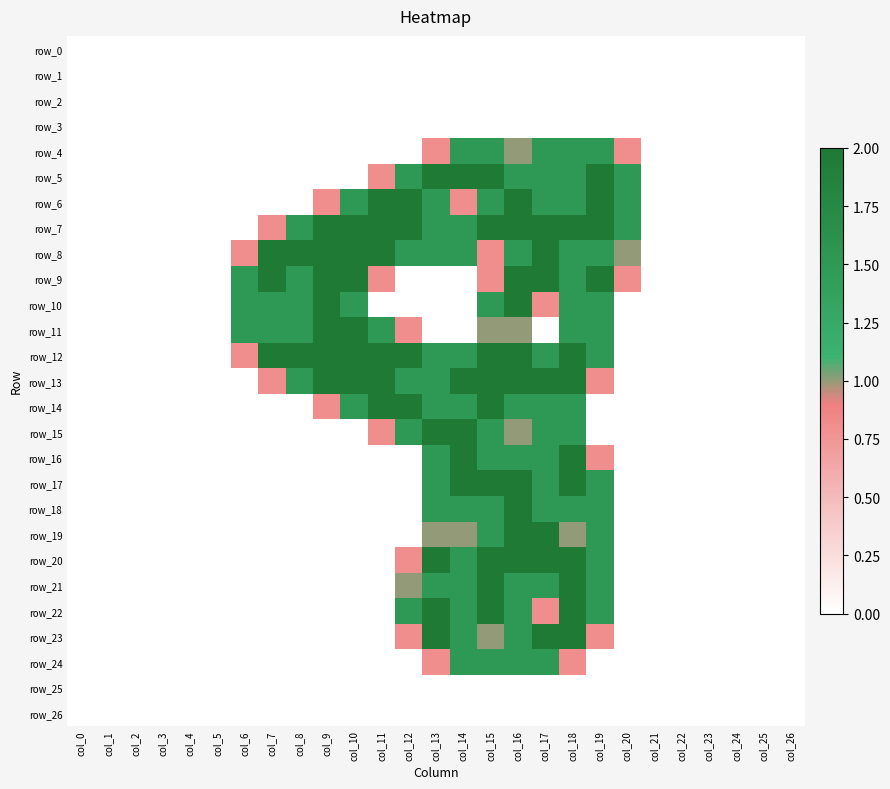

Reading left to right, transcribe all the data shown in this chart.

row_0: col_0=0.0	col_1=0.0	col_2=0.0	col_3=0.0	col_4=0.0	col_5=0.0	col_6=0.0	col_7=0.0	col_8=0.0	col_9=0.0	col_10=0.0	col_11=0.0	col_12=0.0	col_13=0.0	col_14=0.0	col_15=0.0	col_16=0.0	col_17=0.0	col_18=0.0	col_19=0.0	col_20=0.0	col_21=0.0	col_22=0.0	col_23=0.0	col_24=0.0	col_25=0.0	col_26=0.0
row_1: col_0=0.0	col_1=0.0	col_2=0.0	col_3=0.0	col_4=0.0	col_5=0.0	col_6=0.0	col_7=0.0	col_8=0.0	col_9=0.0	col_10=0.0	col_11=0.0	col_12=0.0	col_13=0.0	col_14=0.0	col_15=0.0	col_16=0.0	col_17=0.0	col_18=0.0	col_19=0.0	col_20=0.0	col_21=0.0	col_22=0.0	col_23=0.0	col_24=0.0	col_25=0.0	col_26=0.0
row_2: col_0=0.0	col_1=0.0	col_2=0.0	col_3=0.0	col_4=0.0	col_5=0.0	col_6=0.0	col_7=0.0	col_8=0.0	col_9=0.0	col_10=0.0	col_11=0.0	col_12=0.0	col_13=0.0	col_14=0.0	col_15=0.0	col_16=0.0	col_17=0.0	col_18=0.0	col_19=0.0	col_20=0.0	col_21=0.0	col_22=0.0	col_23=0.0	col_24=0.0	col_25=0.0	col_26=0.0
row_3: col_0=0.0	col_1=0.0	col_2=0.0	col_3=0.0	col_4=0.0	col_5=0.0	col_6=0.0	col_7=0.0	col_8=0.0	col_9=0.0	col_10=0.0	col_11=0.0	col_12=0.0	col_13=0.0	col_14=0.0	col_15=0.0	col_16=0.0	col_17=0.0	col_18=0.0	col_19=0.0	col_20=0.0	col_21=0.0	col_22=0.0	col_23=0.0	col_24=0.0	col_25=0.0	col_26=0.0
row_4: col_0=0.0	col_1=0.0	col_2=0.0	col_3=0.0	col_4=0.0	col_5=0.0	col_6=0.0	col_7=0.0	col_8=0.0	col_9=0.0	col_10=0.0	col_11=0.0	col_12=0.0	col_13=0.8	col_14=1.5	col_15=1.5	col_16=1.0	col_17=1.5	col_18=1.5	col_19=1.5	col_20=0.8	col_21=0.0	col_22=0.0	col_23=0.0	col_24=0.0	col_25=0.0	col_26=0.0
row_5: col_0=0.0	col_1=0.0	col_2=0.0	col_3=0.0	col_4=0.0	col_5=0.0	col_6=0.0	col_7=0.0	col_8=0.0	col_9=0.0	col_10=0.0	col_11=0.8	col_12=1.5	col_13=2.0	col_14=2.0	col_15=2.0	col_16=1.5	col_17=1.5	col_18=1.5	col_19=2.0	col_20=1.5	col_21=0.0	col_22=0.0	col_23=0.0	col_24=0.0	col_25=0.0	col_26=0.0
row_6: col_0=0.0	col_1=0.0	col_2=0.0	col_3=0.0	col_4=0.0	col_5=0.0	col_6=0.0	col_7=0.0	col_8=0.0	col_9=0.8	col_10=1.5	col_11=2.0	col_12=2.0	col_13=1.5	col_14=0.8	col_15=1.5	col_16=2.0	col_17=1.5	col_18=1.5	col_19=2.0	col_20=1.5	col_21=0.0	col_22=0.0	col_23=0.0	col_24=0.0	col_25=0.0	col_26=0.0
row_7: col_0=0.0	col_1=0.0	col_2=0.0	col_3=0.0	col_4=0.0	col_5=0.0	col_6=0.0	col_7=0.8	col_8=1.5	col_9=2.0	col_10=2.0	col_11=2.0	col_12=2.0	col_13=1.5	col_14=1.5	col_15=2.0	col_16=2.0	col_17=2.0	col_18=2.0	col_19=2.0	col_20=1.5	col_21=0.0	col_22=0.0	col_23=0.0	col_24=0.0	col_25=0.0	col_26=0.0
row_8: col_0=0.0	col_1=0.0	col_2=0.0	col_3=0.0	col_4=0.0	col_5=0.0	col_6=0.8	col_7=2.0	col_8=2.0	col_9=2.0	col_10=2.0	col_11=2.0	col_12=1.5	col_13=1.5	col_14=1.5	col_15=0.8	col_16=1.5	col_17=2.0	col_18=1.5	col_19=1.5	col_20=1.0	col_21=0.0	col_22=0.0	col_23=0.0	col_24=0.0	col_25=0.0	col_26=0.0
row_9: col_0=0.0	col_1=0.0	col_2=0.0	col_3=0.0	col_4=0.0	col_5=0.0	col_6=1.5	col_7=2.0	col_8=1.5	col_9=2.0	col_10=2.0	col_11=0.8	col_12=0.0	col_13=0.0	col_14=0.0	col_15=0.8	col_16=2.0	col_17=2.0	col_18=1.5	col_19=2.0	col_20=0.8	col_21=0.0	col_22=0.0	col_23=0.0	col_24=0.0	col_25=0.0	col_26=0.0
row_10: col_0=0.0	col_1=0.0	col_2=0.0	col_3=0.0	col_4=0.0	col_5=0.0	col_6=1.5	col_7=1.5	col_8=1.5	col_9=2.0	col_10=1.5	col_11=0.0	col_12=0.0	col_13=0.0	col_14=0.0	col_15=1.5	col_16=2.0	col_17=0.8	col_18=1.5	col_19=1.5	col_20=0.0	col_21=0.0	col_22=0.0	col_23=0.0	col_24=0.0	col_25=0.0	col_26=0.0
row_11: col_0=0.0	col_1=0.0	col_2=0.0	col_3=0.0	col_4=0.0	col_5=0.0	col_6=1.5	col_7=1.5	col_8=1.5	col_9=2.0	col_10=2.0	col_11=1.5	col_12=0.8	col_13=0.0	col_14=0.0	col_15=1.0	col_16=1.0	col_17=0.0	col_18=1.5	col_19=1.5	col_20=0.0	col_21=0.0	col_22=0.0	col_23=0.0	col_24=0.0	col_25=0.0	col_26=0.0
row_12: col_0=0.0	col_1=0.0	col_2=0.0	col_3=0.0	col_4=0.0	col_5=0.0	col_6=0.8	col_7=2.0	col_8=2.0	col_9=2.0	col_10=2.0	col_11=2.0	col_12=2.0	col_13=1.5	col_14=1.5	col_15=2.0	col_16=2.0	col_17=1.5	col_18=2.0	col_19=1.5	col_20=0.0	col_21=0.0	col_22=0.0	col_23=0.0	col_24=0.0	col_25=0.0	col_26=0.0
row_13: col_0=0.0	col_1=0.0	col_2=0.0	col_3=0.0	col_4=0.0	col_5=0.0	col_6=0.0	col_7=0.8	col_8=1.5	col_9=2.0	col_10=2.0	col_11=2.0	col_12=1.5	col_13=1.5	col_14=2.0	col_15=2.0	col_16=2.0	col_17=2.0	col_18=2.0	col_19=0.8	col_20=0.0	col_21=0.0	col_22=0.0	col_23=0.0	col_24=0.0	col_25=0.0	col_26=0.0
row_14: col_0=0.0	col_1=0.0	col_2=0.0	col_3=0.0	col_4=0.0	col_5=0.0	col_6=0.0	col_7=0.0	col_8=0.0	col_9=0.8	col_10=1.5	col_11=2.0	col_12=2.0	col_13=1.5	col_14=1.5	col_15=2.0	col_16=1.5	col_17=1.5	col_18=1.5	col_19=0.0	col_20=0.0	col_21=0.0	col_22=0.0	col_23=0.0	col_24=0.0	col_25=0.0	col_26=0.0
row_15: col_0=0.0	col_1=0.0	col_2=0.0	col_3=0.0	col_4=0.0	col_5=0.0	col_6=0.0	col_7=0.0	col_8=0.0	col_9=0.0	col_10=0.0	col_11=0.8	col_12=1.5	col_13=2.0	col_14=2.0	col_15=1.5	col_16=1.0	col_17=1.5	col_18=1.5	col_19=0.0	col_20=0.0	col_21=0.0	col_22=0.0	col_23=0.0	col_24=0.0	col_25=0.0	col_26=0.0
row_16: col_0=0.0	col_1=0.0	col_2=0.0	col_3=0.0	col_4=0.0	col_5=0.0	col_6=0.0	col_7=0.0	col_8=0.0	col_9=0.0	col_10=0.0	col_11=0.0	col_12=0.0	col_13=1.5	col_14=2.0	col_15=1.5	col_16=1.5	col_17=1.5	col_18=2.0	col_19=0.8	col_20=0.0	col_21=0.0	col_22=0.0	col_23=0.0	col_24=0.0	col_25=0.0	col_26=0.0
row_17: col_0=0.0	col_1=0.0	col_2=0.0	col_3=0.0	col_4=0.0	col_5=0.0	col_6=0.0	col_7=0.0	col_8=0.0	col_9=0.0	col_10=0.0	col_11=0.0	col_12=0.0	col_13=1.5	col_14=2.0	col_15=2.0	col_16=2.0	col_17=1.5	col_18=2.0	col_19=1.5	col_20=0.0	col_21=0.0	col_22=0.0	col_23=0.0	col_24=0.0	col_25=0.0	col_26=0.0
row_18: col_0=0.0	col_1=0.0	col_2=0.0	col_3=0.0	col_4=0.0	col_5=0.0	col_6=0.0	col_7=0.0	col_8=0.0	col_9=0.0	col_10=0.0	col_11=0.0	col_12=0.0	col_13=1.5	col_14=1.5	col_15=1.5	col_16=2.0	col_17=1.5	col_18=1.5	col_19=1.5	col_20=0.0	col_21=0.0	col_22=0.0	col_23=0.0	col_24=0.0	col_25=0.0	col_26=0.0
row_19: col_0=0.0	col_1=0.0	col_2=0.0	col_3=0.0	col_4=0.0	col_5=0.0	col_6=0.0	col_7=0.0	col_8=0.0	col_9=0.0	col_10=0.0	col_11=0.0	col_12=0.0	col_13=1.0	col_14=1.0	col_15=1.5	col_16=2.0	col_17=2.0	col_18=1.0	col_19=1.5	col_20=0.0	col_21=0.0	col_22=0.0	col_23=0.0	col_24=0.0	col_25=0.0	col_26=0.0
row_20: col_0=0.0	col_1=0.0	col_2=0.0	col_3=0.0	col_4=0.0	col_5=0.0	col_6=0.0	col_7=0.0	col_8=0.0	col_9=0.0	col_10=0.0	col_11=0.0	col_12=0.8	col_13=2.0	col_14=1.5	col_15=2.0	col_16=2.0	col_17=2.0	col_18=2.0	col_19=1.5	col_20=0.0	col_21=0.0	col_22=0.0	col_23=0.0	col_24=0.0	col_25=0.0	col_26=0.0
row_21: col_0=0.0	col_1=0.0	col_2=0.0	col_3=0.0	col_4=0.0	col_5=0.0	col_6=0.0	col_7=0.0	col_8=0.0	col_9=0.0	col_10=0.0	col_11=0.0	col_12=1.0	col_13=1.5	col_14=1.5	col_15=2.0	col_16=1.5	col_17=1.5	col_18=2.0	col_19=1.5	col_20=0.0	col_21=0.0	col_22=0.0	col_23=0.0	col_24=0.0	col_25=0.0	col_26=0.0
row_22: col_0=0.0	col_1=0.0	col_2=0.0	col_3=0.0	col_4=0.0	col_5=0.0	col_6=0.0	col_7=0.0	col_8=0.0	col_9=0.0	col_10=0.0	col_11=0.0	col_12=1.5	col_13=2.0	col_14=1.5	col_15=2.0	col_16=1.5	col_17=0.8	col_18=2.0	col_19=1.5	col_20=0.0	col_21=0.0	col_22=0.0	col_23=0.0	col_24=0.0	col_25=0.0	col_26=0.0
row_23: col_0=0.0	col_1=0.0	col_2=0.0	col_3=0.0	col_4=0.0	col_5=0.0	col_6=0.0	col_7=0.0	col_8=0.0	col_9=0.0	col_10=0.0	col_11=0.0	col_12=0.8	col_13=2.0	col_14=1.5	col_15=1.0	col_16=1.5	col_17=2.0	col_18=2.0	col_19=0.8	col_20=0.0	col_21=0.0	col_22=0.0	col_23=0.0	col_24=0.0	col_25=0.0	col_26=0.0
row_24: col_0=0.0	col_1=0.0	col_2=0.0	col_3=0.0	col_4=0.0	col_5=0.0	col_6=0.0	col_7=0.0	col_8=0.0	col_9=0.0	col_10=0.0	col_11=0.0	col_12=0.0	col_13=0.8	col_14=1.5	col_15=1.5	col_16=1.5	col_17=1.5	col_18=0.8	col_19=0.0	col_20=0.0	col_21=0.0	col_22=0.0	col_23=0.0	col_24=0.0	col_25=0.0	col_26=0.0
row_25: col_0=0.0	col_1=0.0	col_2=0.0	col_3=0.0	col_4=0.0	col_5=0.0	col_6=0.0	col_7=0.0	col_8=0.0	col_9=0.0	col_10=0.0	col_11=0.0	col_12=0.0	col_13=0.0	col_14=0.0	col_15=0.0	col_16=0.0	col_17=0.0	col_18=0.0	col_19=0.0	col_20=0.0	col_21=0.0	col_22=0.0	col_23=0.0	col_24=0.0	col_25=0.0	col_26=0.0
row_26: col_0=0.0	col_1=0.0	col_2=0.0	col_3=0.0	col_4=0.0	col_5=0.0	col_6=0.0	col_7=0.0	col_8=0.0	col_9=0.0	col_10=0.0	col_11=0.0	col_12=0.0	col_13=0.0	col_14=0.0	col_15=0.0	col_16=0.0	col_17=0.0	col_18=0.0	col_19=0.0	col_20=0.0	col_21=0.0	col_22=0.0	col_23=0.0	col_24=0.0	col_25=0.0	col_26=0.0